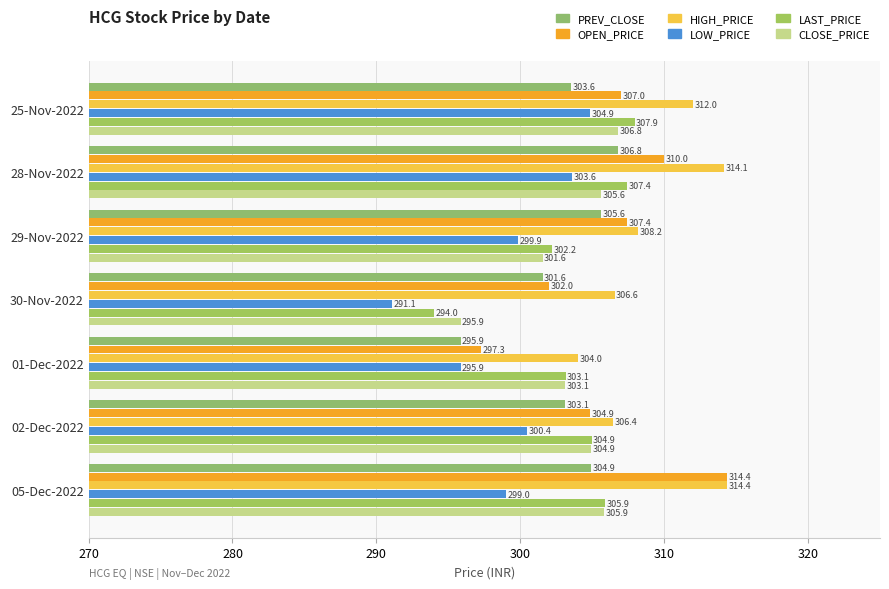

Reading right to left, what are all the values shown in this chart?

PREV_CLOSE: 304.9	303.1	295.9	301.6	305.6	306.8	303.6
OPEN_PRICE: 314.4	304.9	297.3	302.0	307.4	310.0	307.0
HIGH_PRICE: 314.4	306.4	304.0	306.6	308.2	314.1	312.0
LOW_PRICE: 299.0	300.4	295.9	291.1	299.9	303.6	304.9
LAST_PRICE: 305.9	304.9	303.1	294.0	302.2	307.4	307.9
CLOSE_PRICE: 305.9	304.9	303.1	295.9	301.6	305.6	306.8